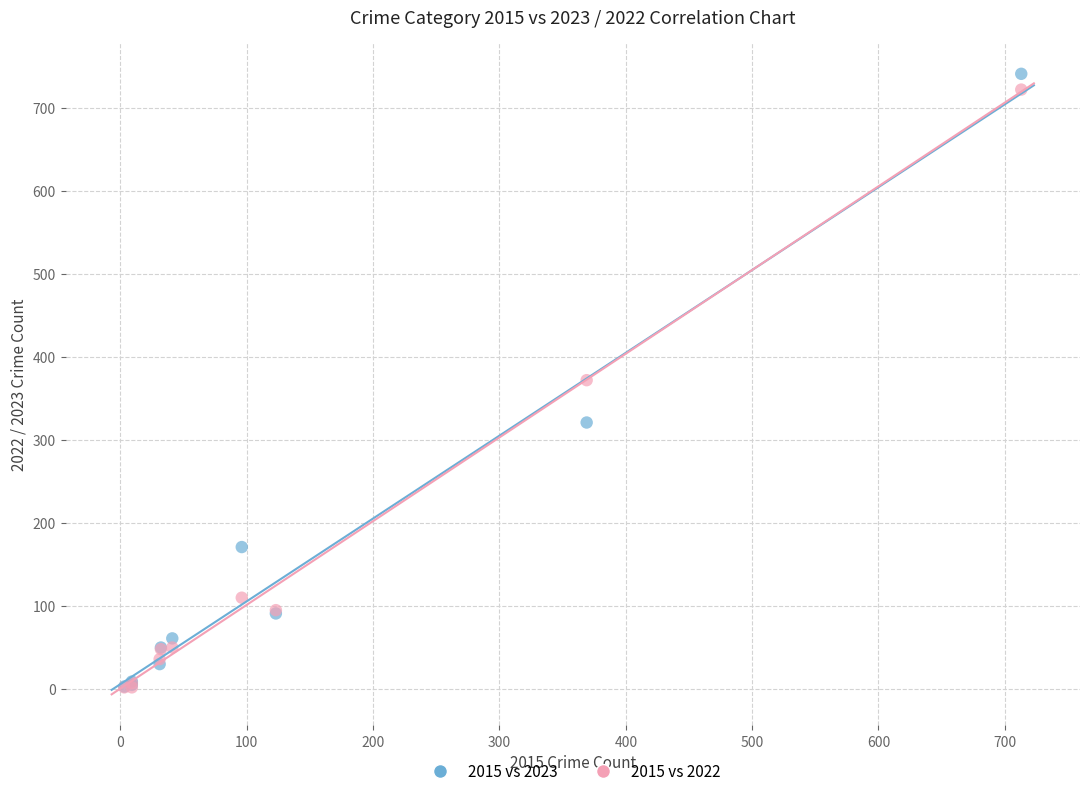

What are all the series names shown in the legend?

2015 vs 2023, 2015 vs 2022